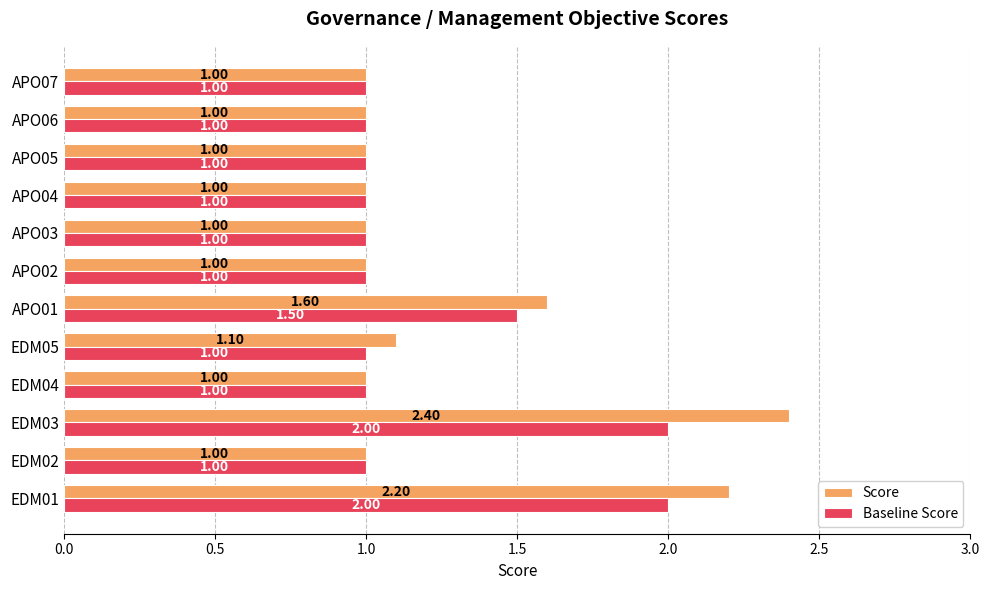

Which series changed the most between EDM03 and APO05?

Score